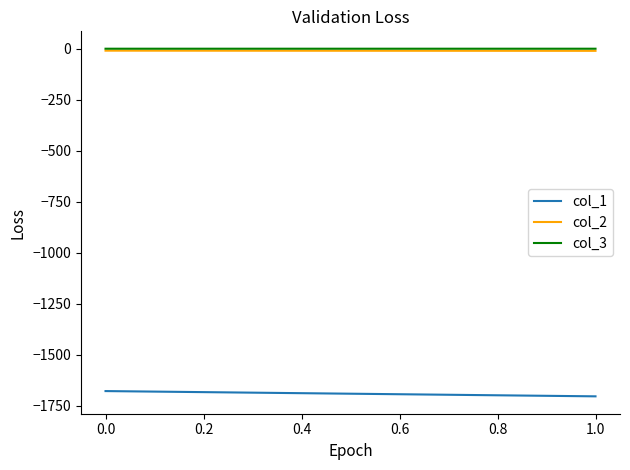

At how many categories does at least one series exceed -1475?

2